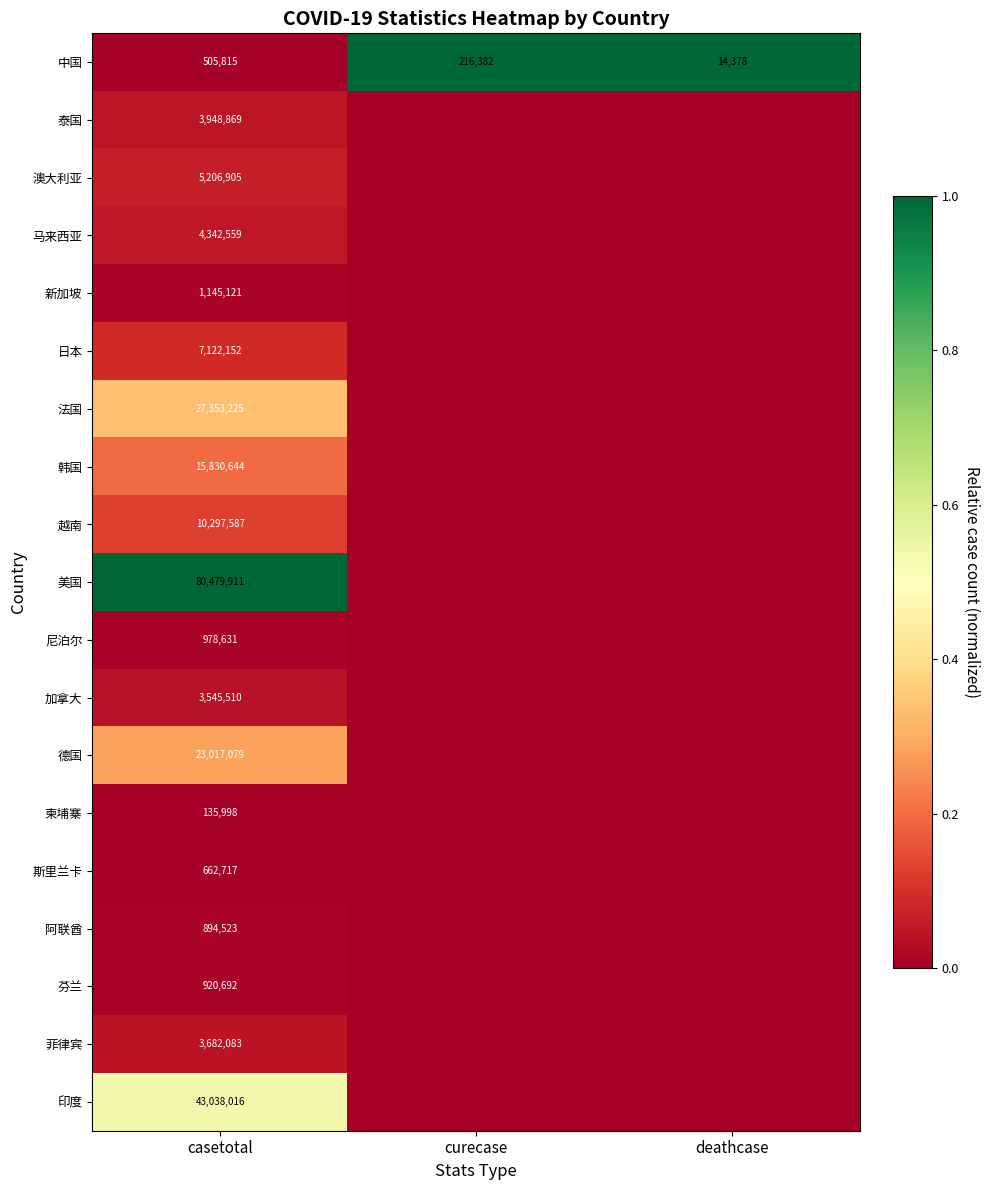

Is it true that 斯里兰卡 equals 0.0 at casetotal?

False